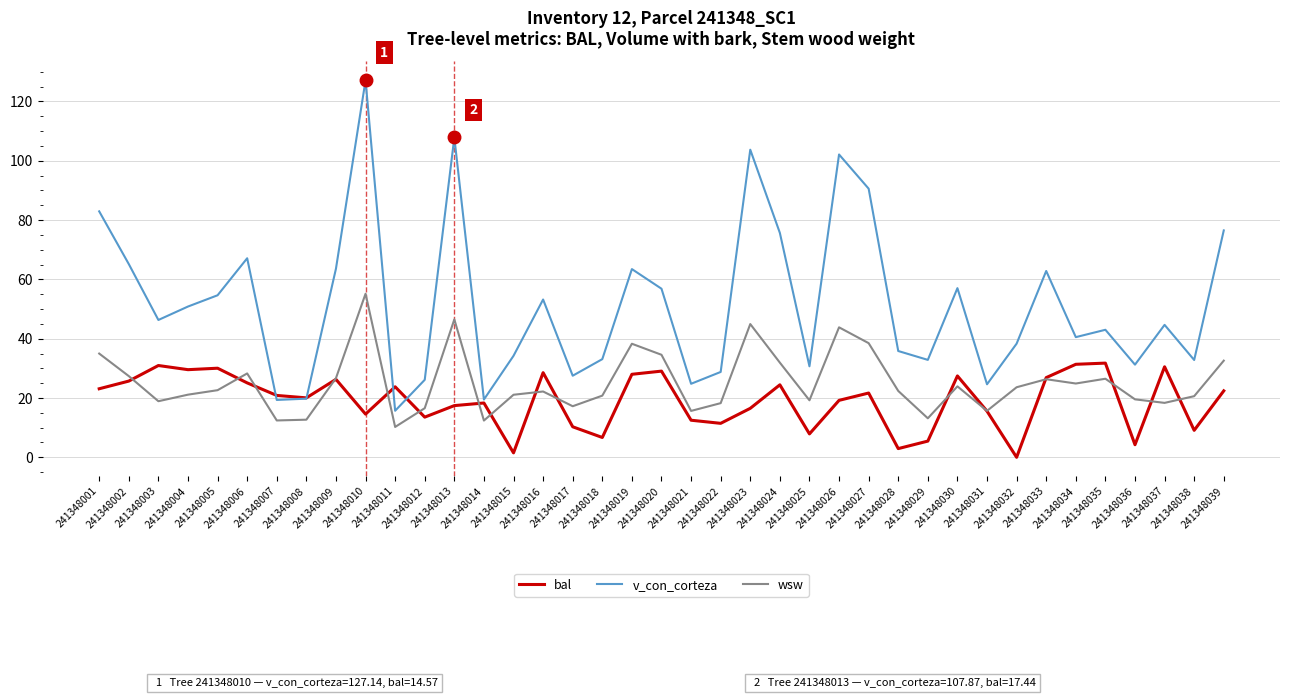

True or false: bal has a value of 6.3 at 241348010.

False